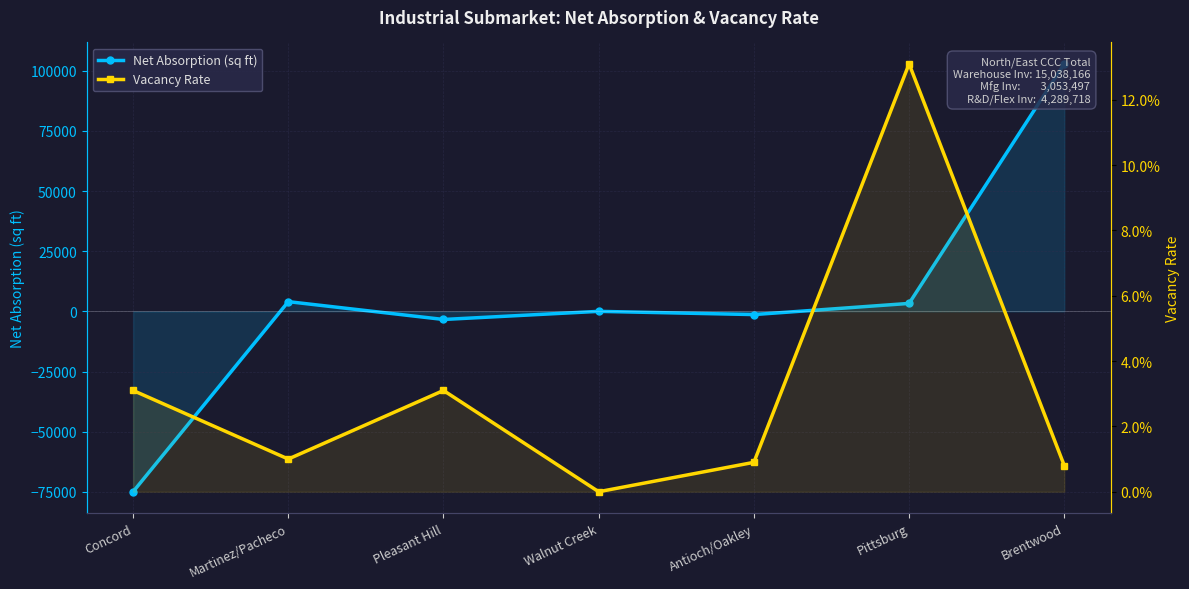

What is the label of the 3rd point from the left?

Pleasant Hill